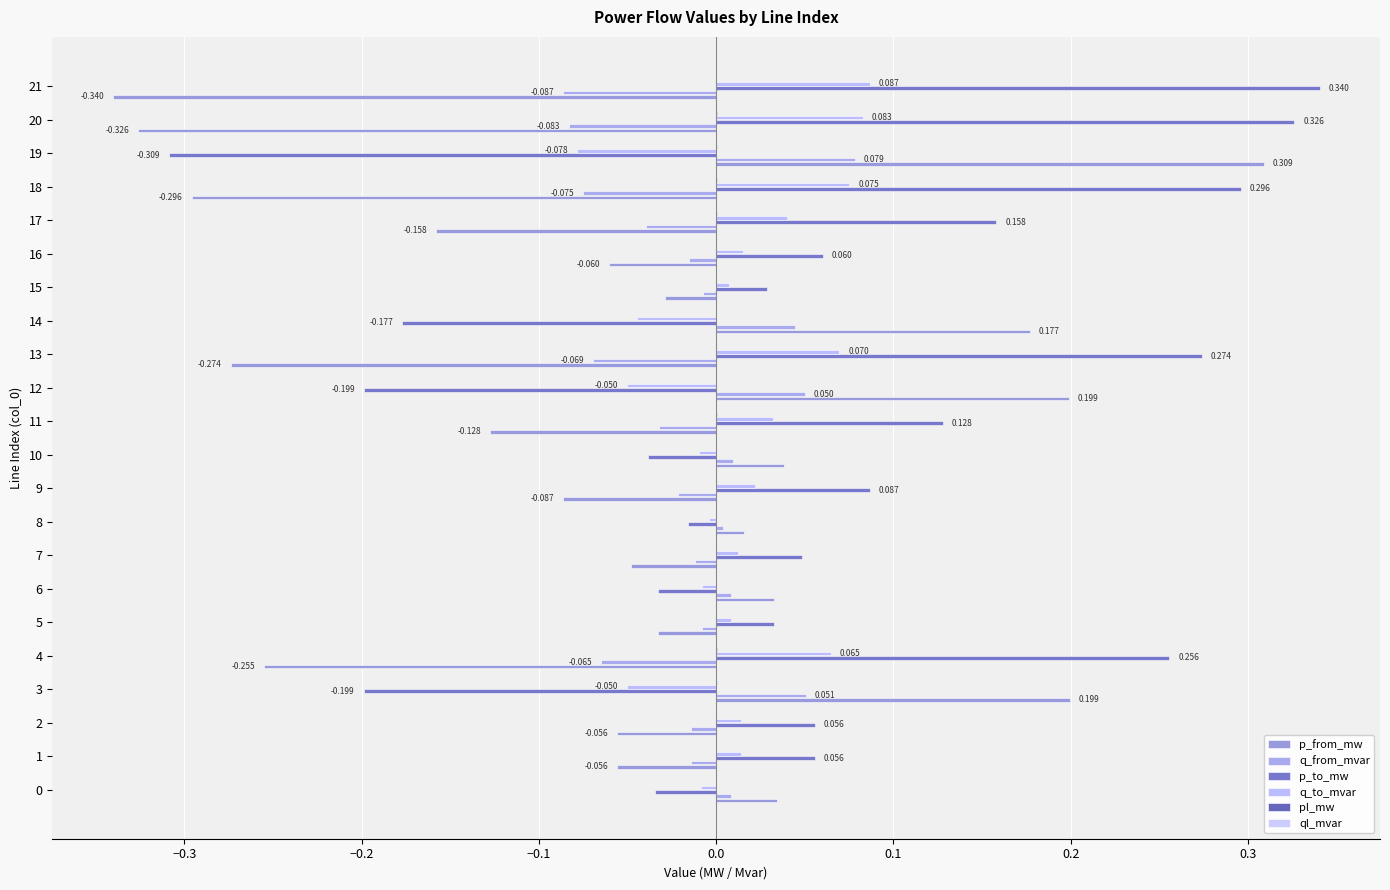

Count the number of categories in the chart.

22